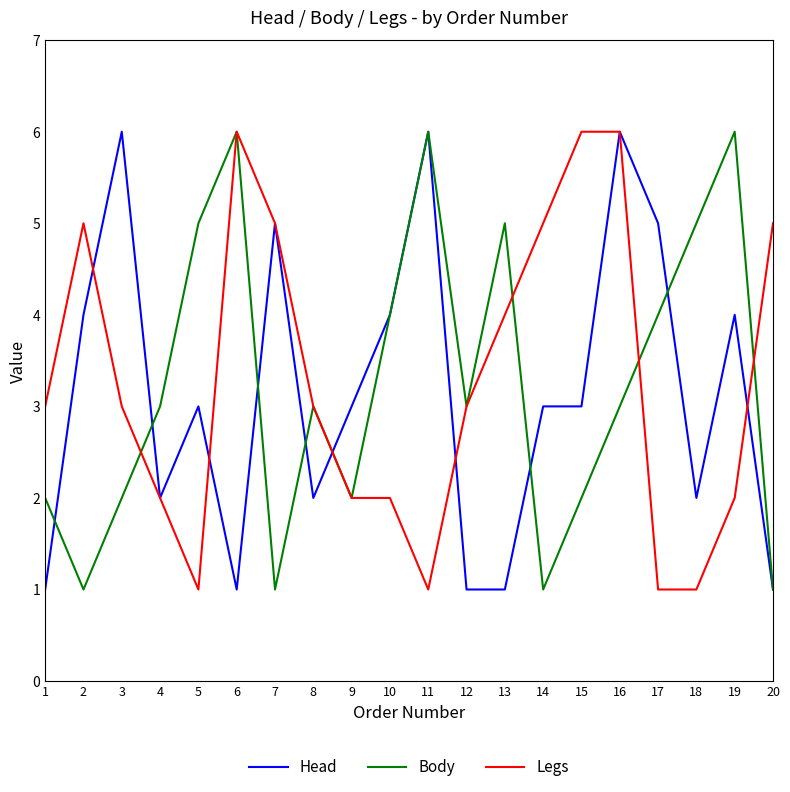

What is the difference between the highest and lowest values at 15?

4